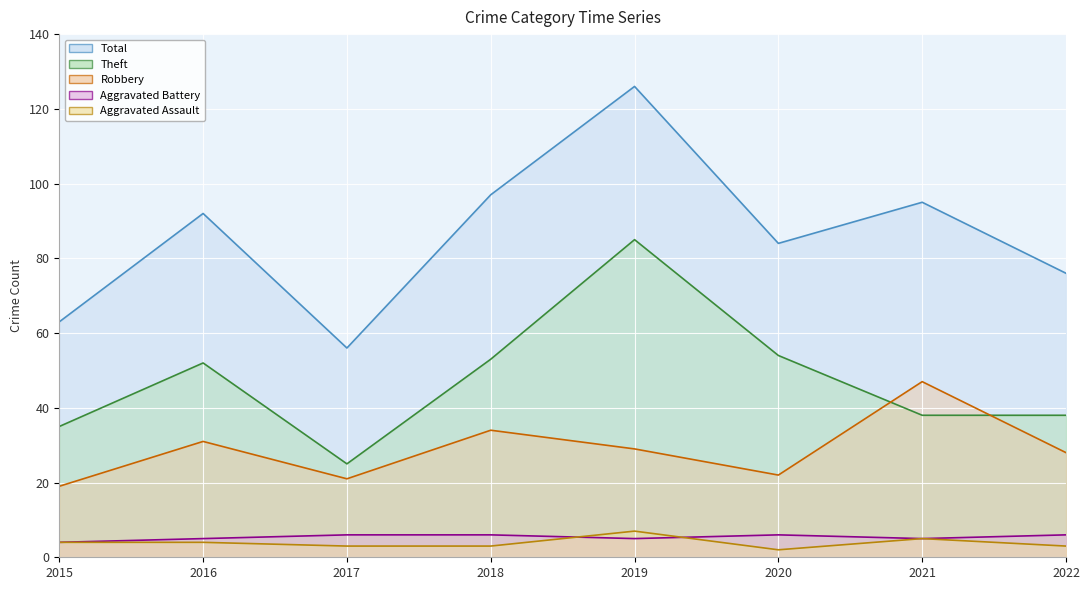

Read the Aggravated Assault value at 2016.

4